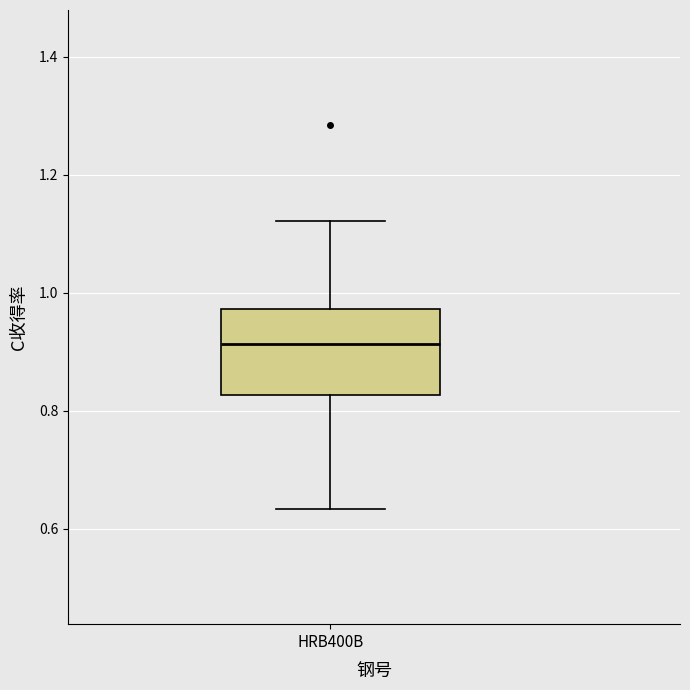

Read this box plot against the y-axis: the position of the median line, the range covered by the box, and the ends of both whiskers. The values are not printed on the chart, so give them approximately, as read against the axis.

median 0.92, box 0.82 to 0.98, whiskers 0.64 to 1.12